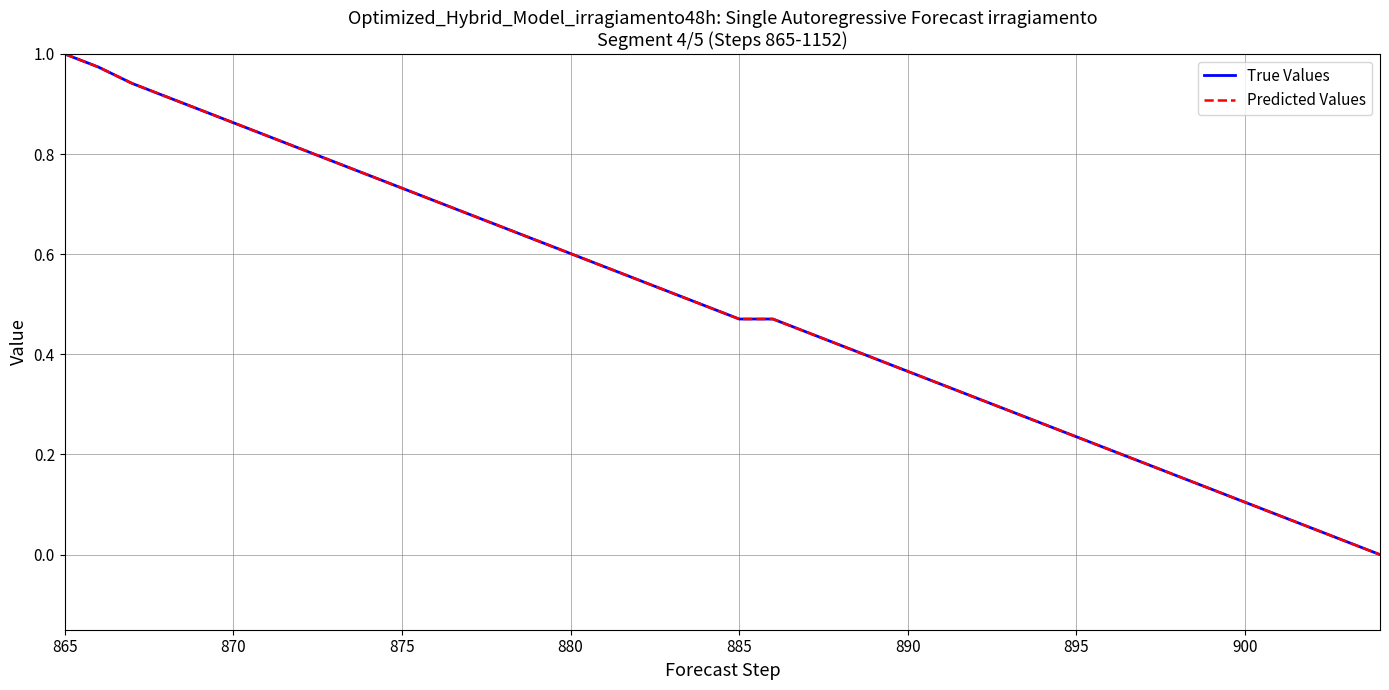

Rank the series by their maximum value, from highest to lowest.

True Values, Predicted Values